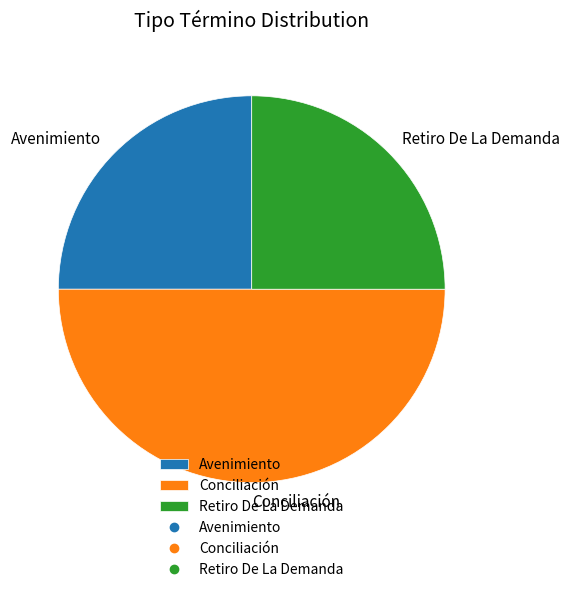

Does Avenimiento account for over 50% of the chart?

No